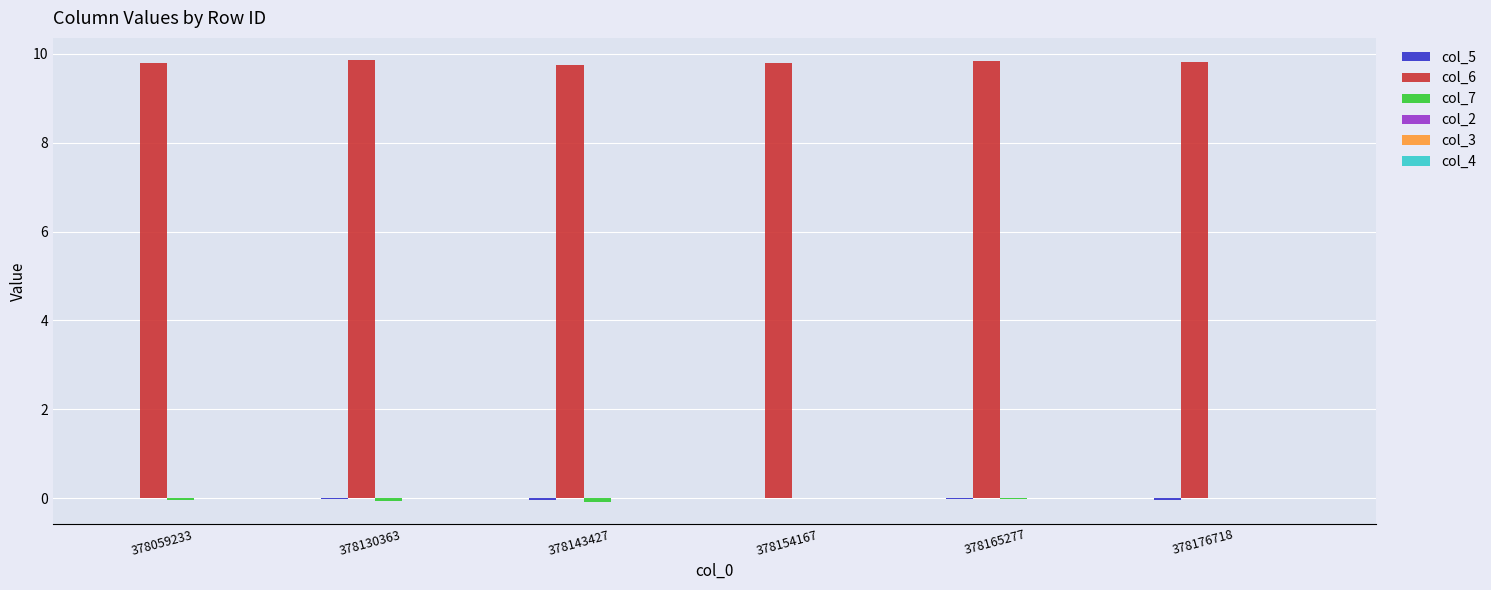

The col_6 series shows 6.8 at 378176718. True or false?

False